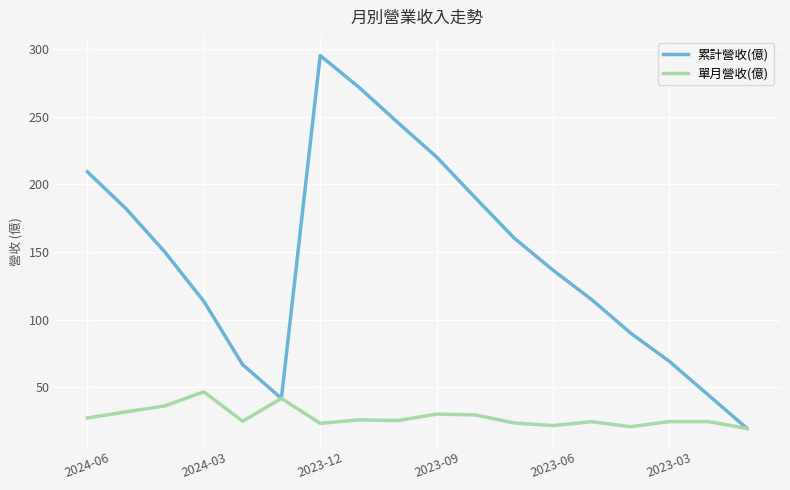

What is the minimum value for 單月營收(億)?

19.7